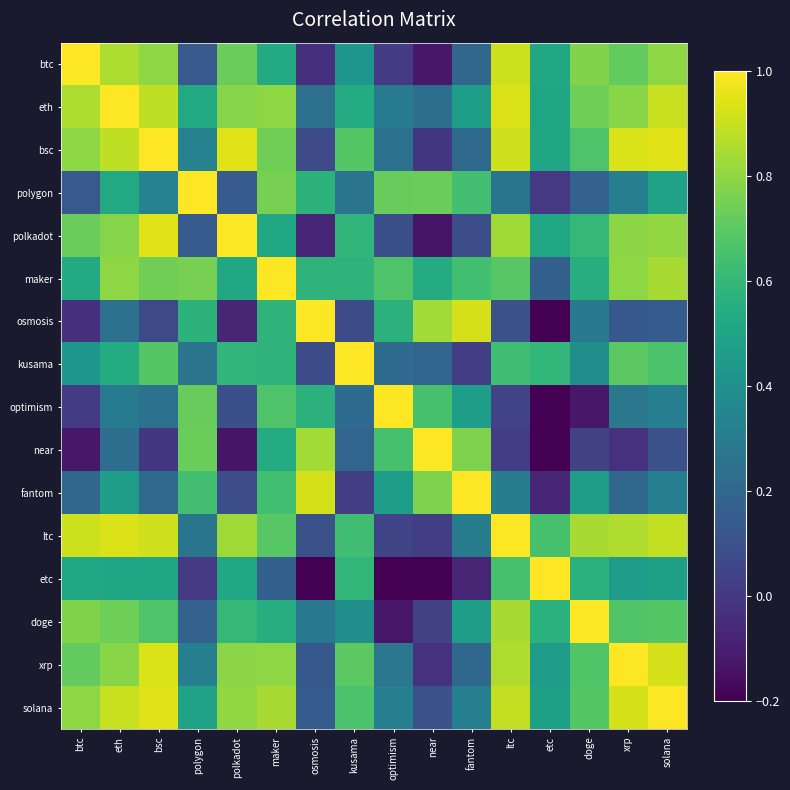

At which category is the sum across all series the highest?

eth